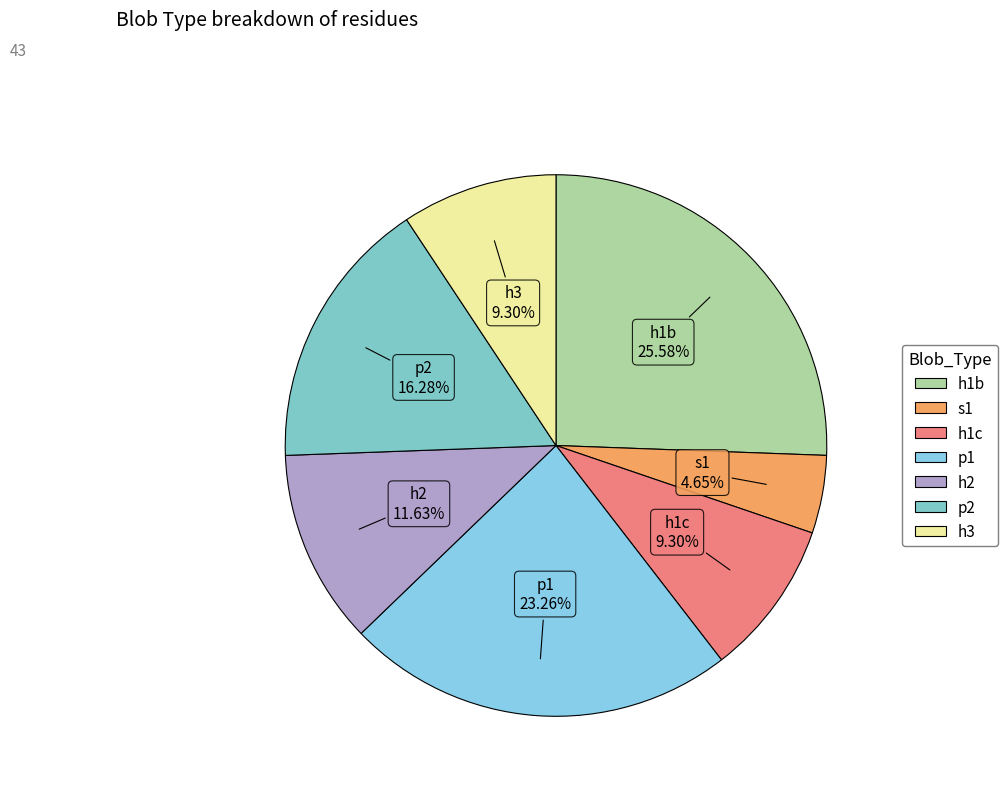

To the nearest percent, what is the combined percentage of h1b and h3?

35%